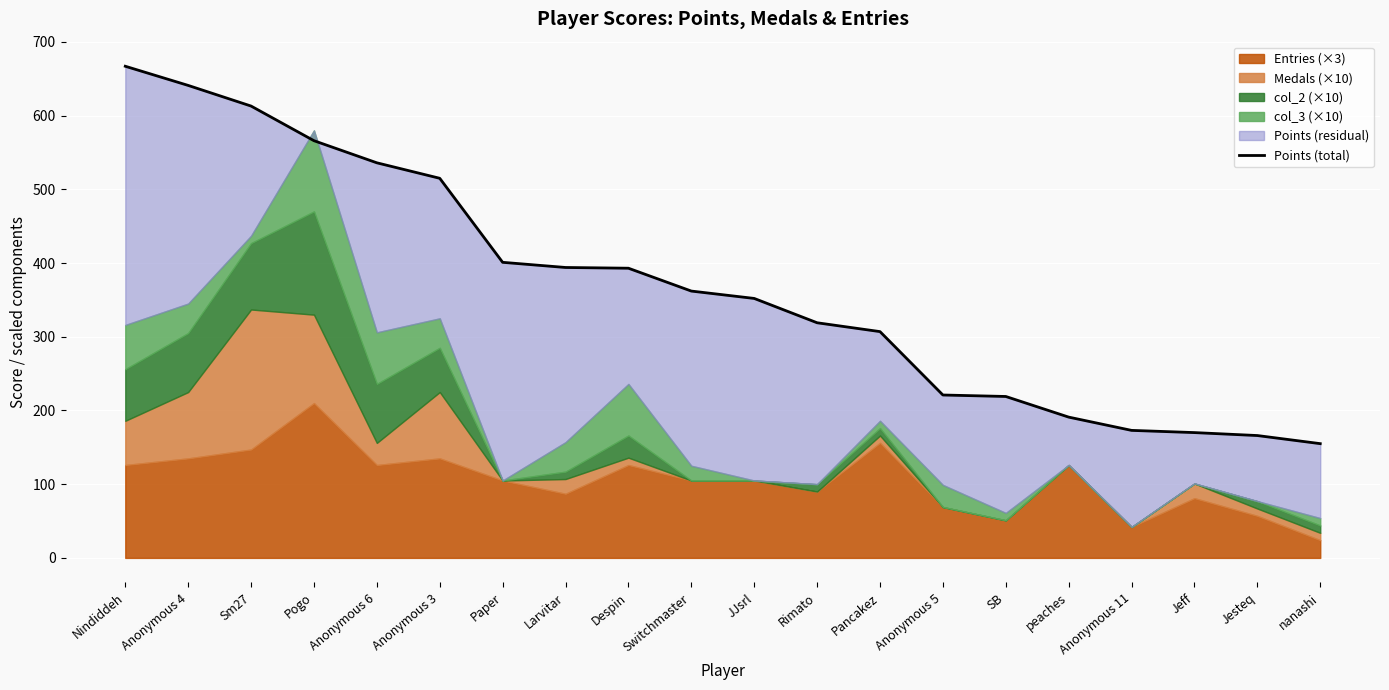

The value at Anonymous 6 is 167. True or false?

False